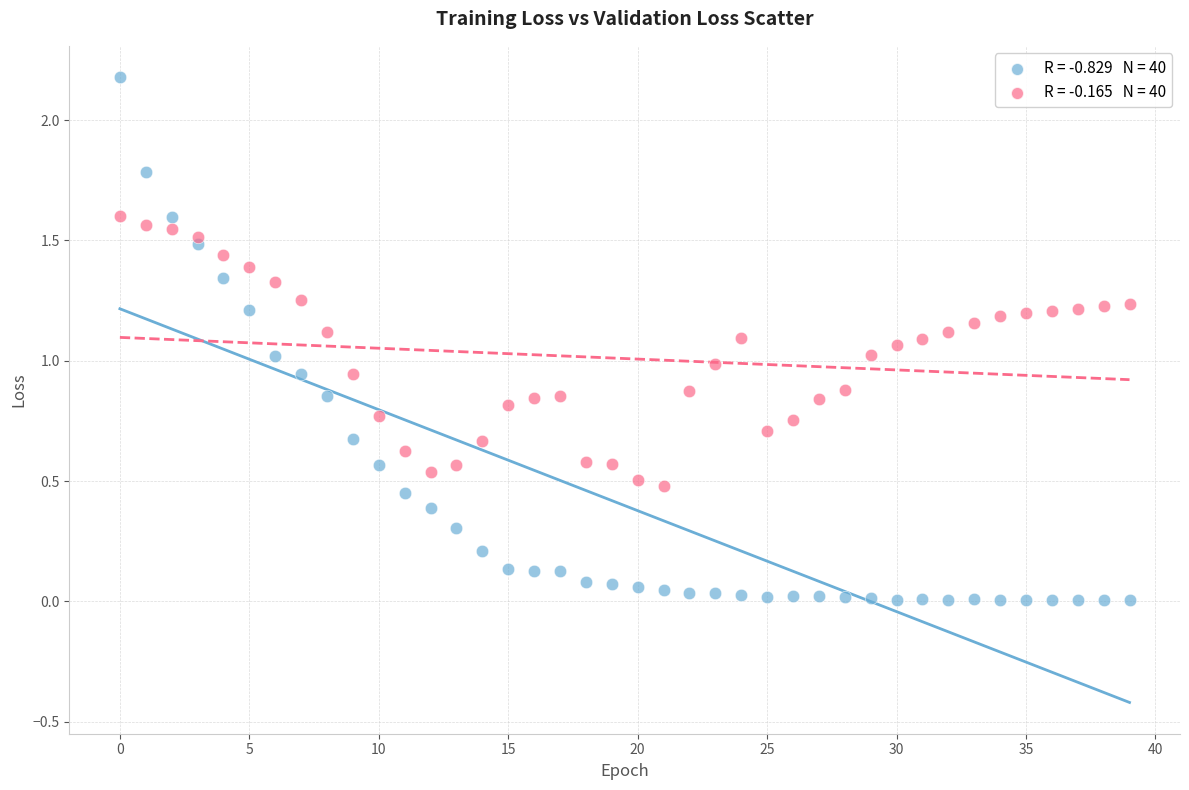

Across all data points, what is the range of Y values (max minus min)?

2.2